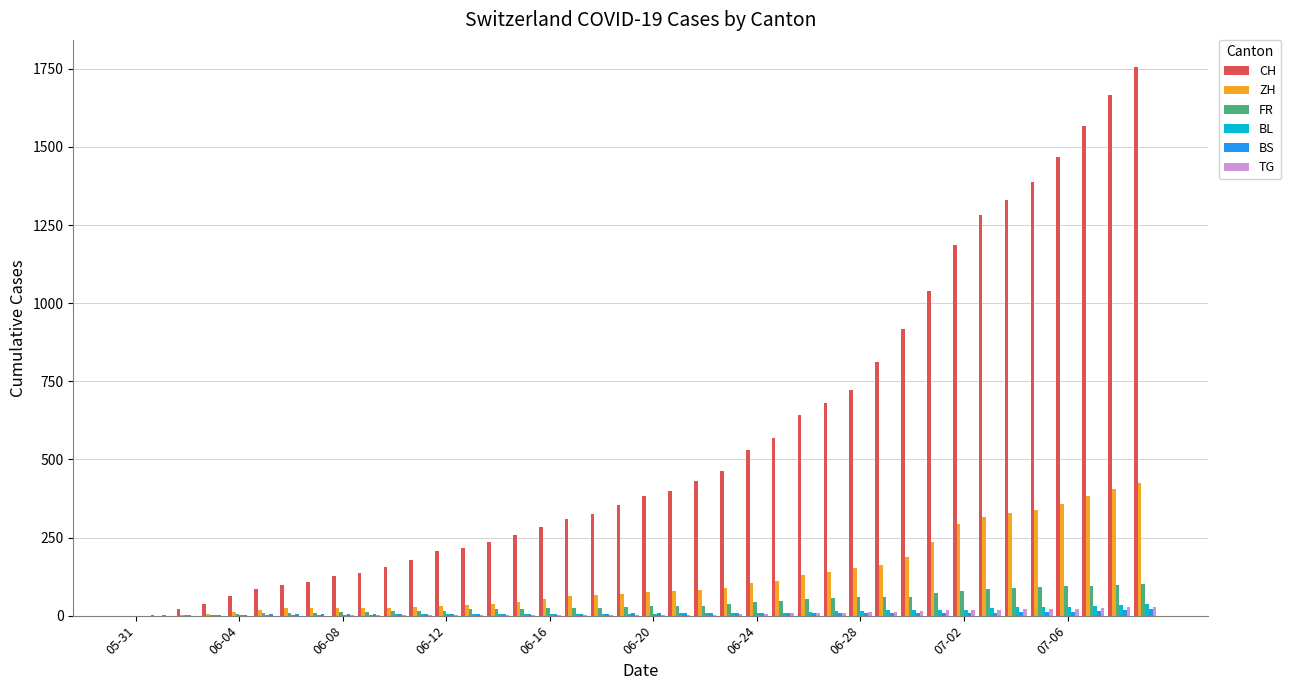

Which series has the largest total across all categories?

CH